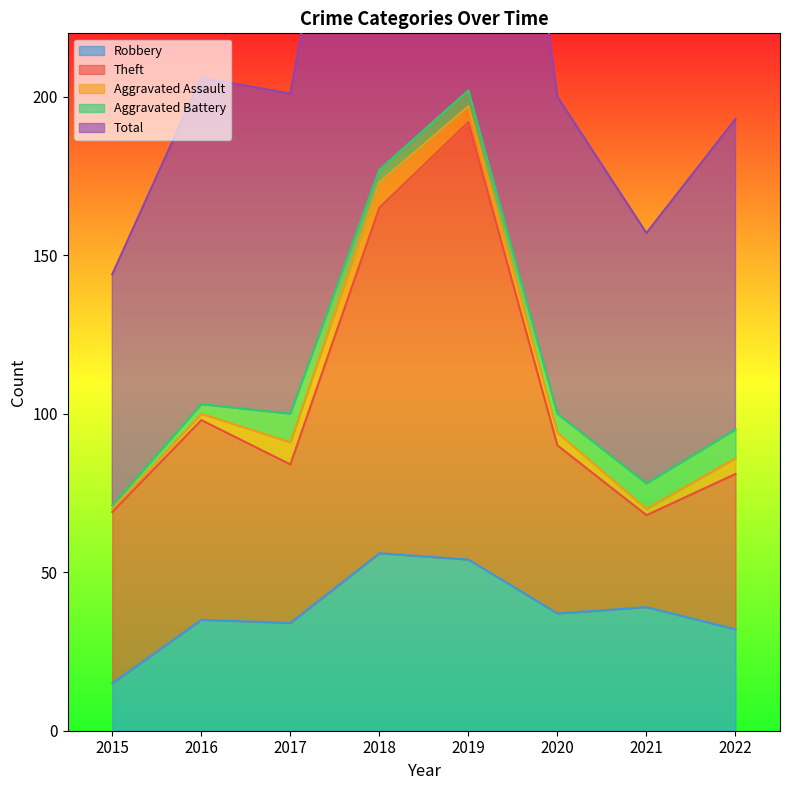

Which label corresponds to the smallest value in the chart?

2015